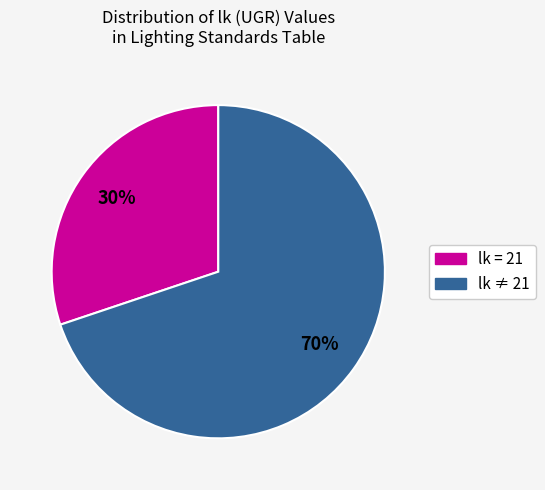

Is there any slice that represents more than half of the pie?

Yes